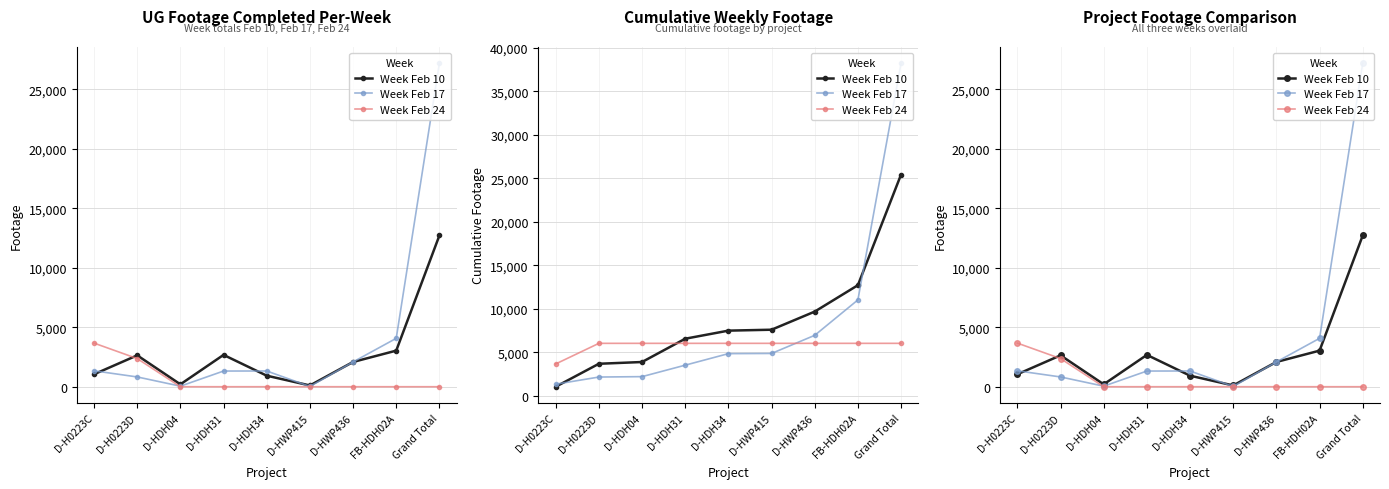

Rank the series by their maximum value, from highest to lowest.

Week Feb 17, Week Feb 10, Week Feb 24